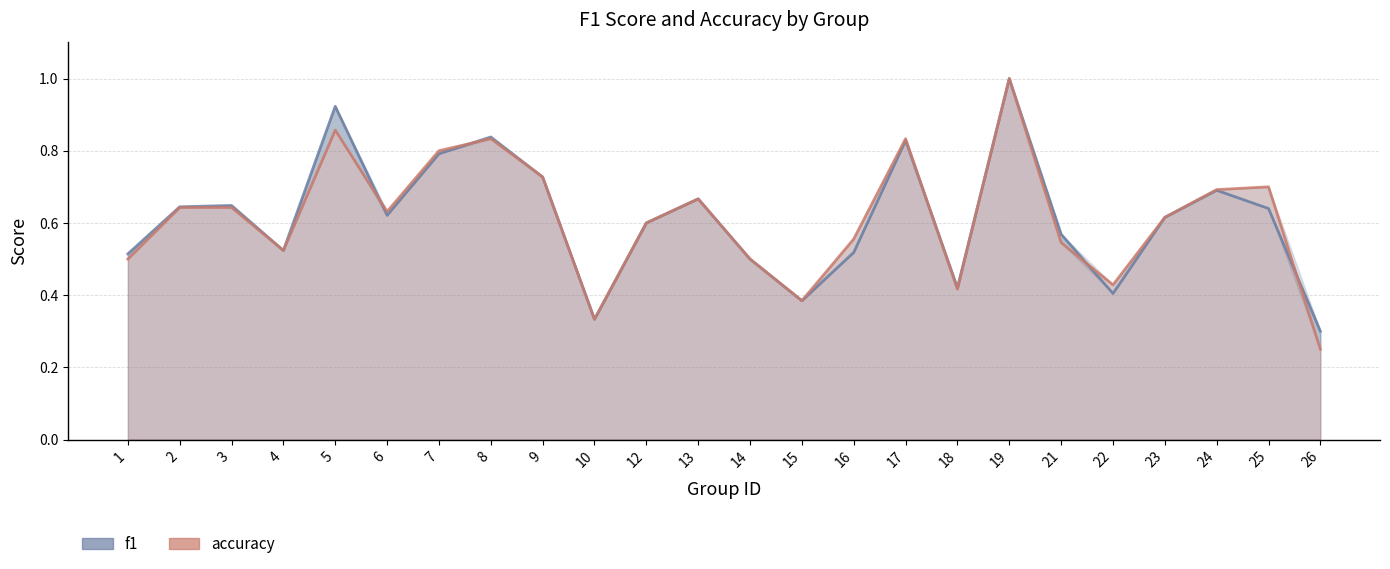

What is the maximum value shown in the chart?

1.0